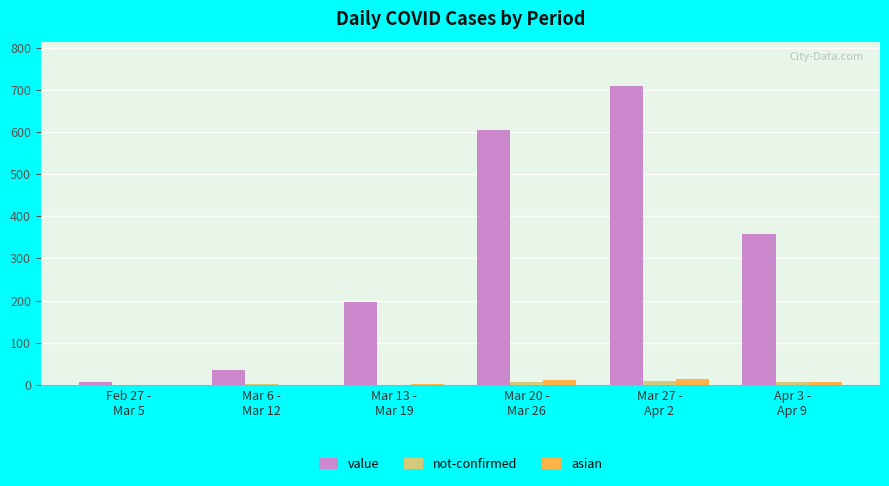

Where does the value series first go above 359?

Mar 20 -
Mar 26